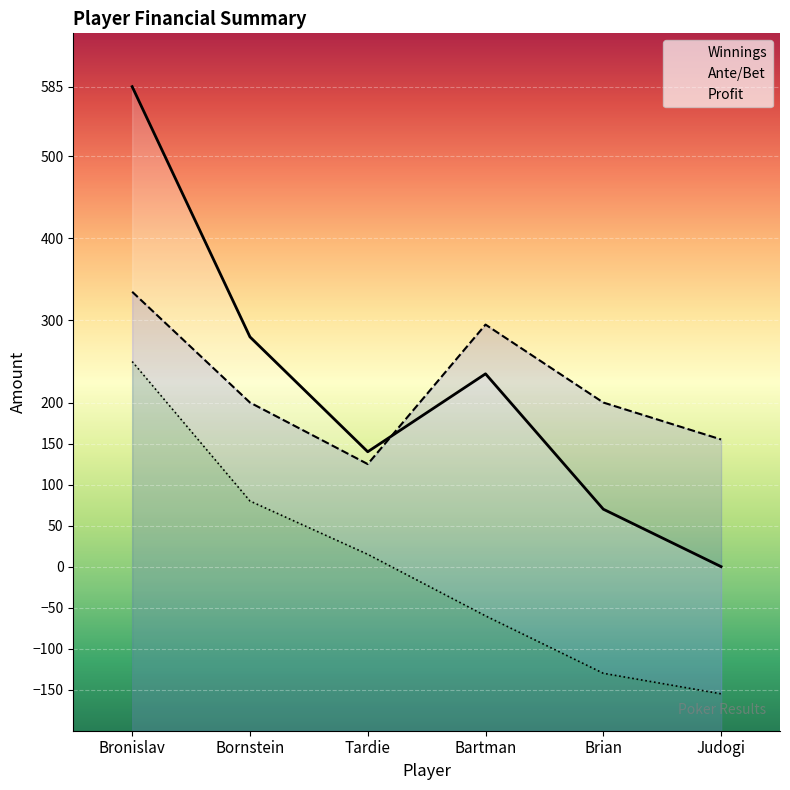

What is the label of the 4th point from the right?

Tardie